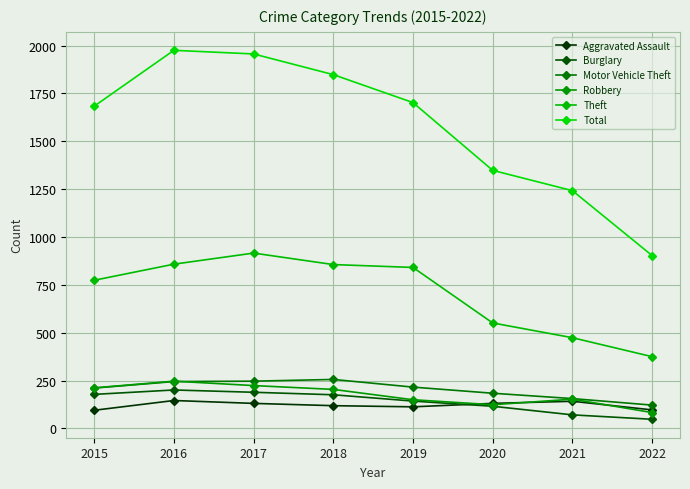

True or false: Total and Burglary cross at least once.

False